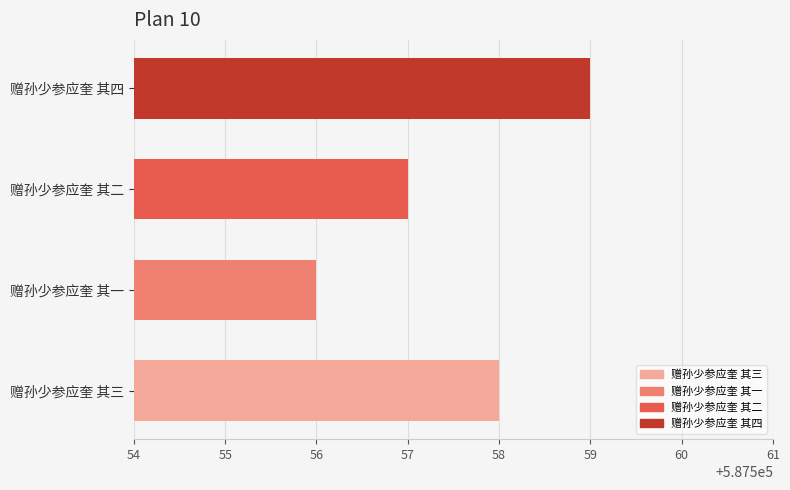

Which category has the highest value across all series?

赠孙少参应奎 其四